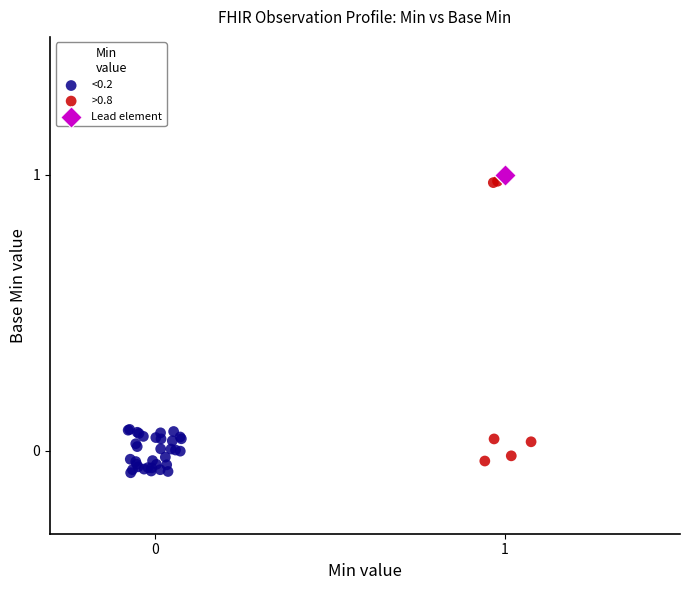

What are all the series names shown in the legend?

<0.2, >0.8, Lead element